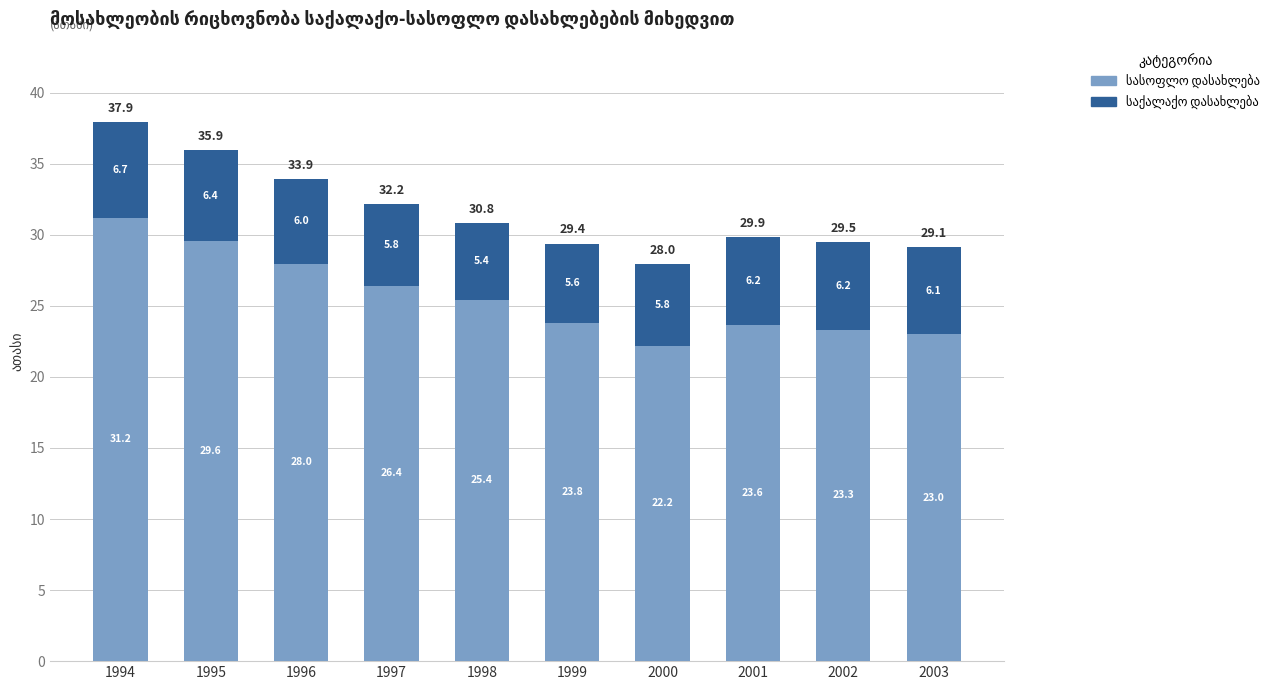

At which category is the sum across all series the highest?

1994